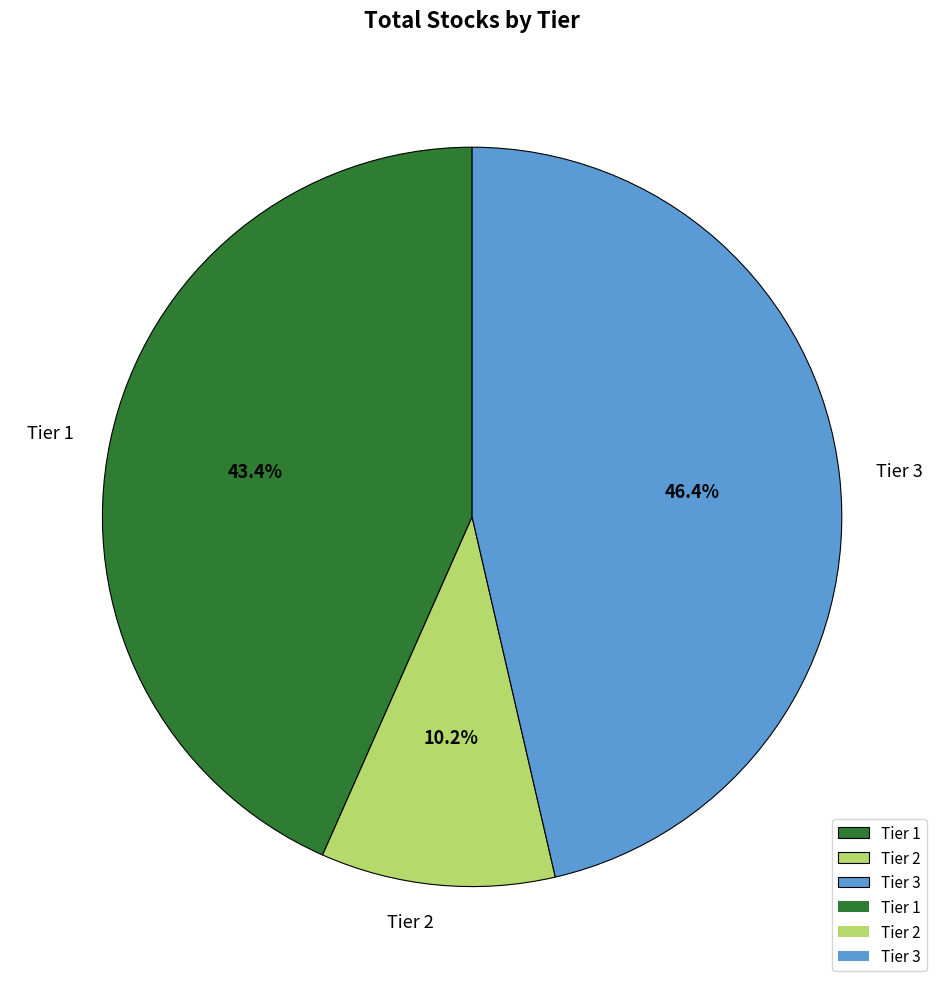

To the nearest percent, what is the difference between the largest and smallest slice percentages?

36%